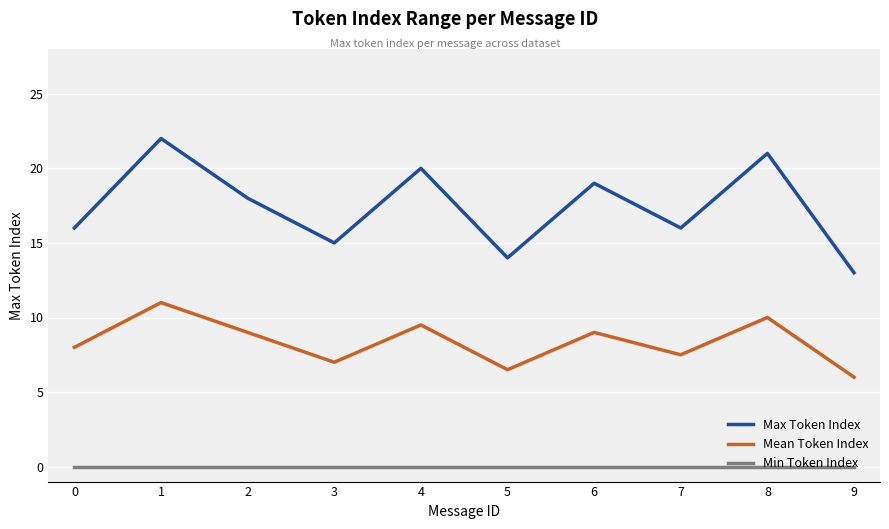

What is the difference between the highest and lowest values at 5?

14.0